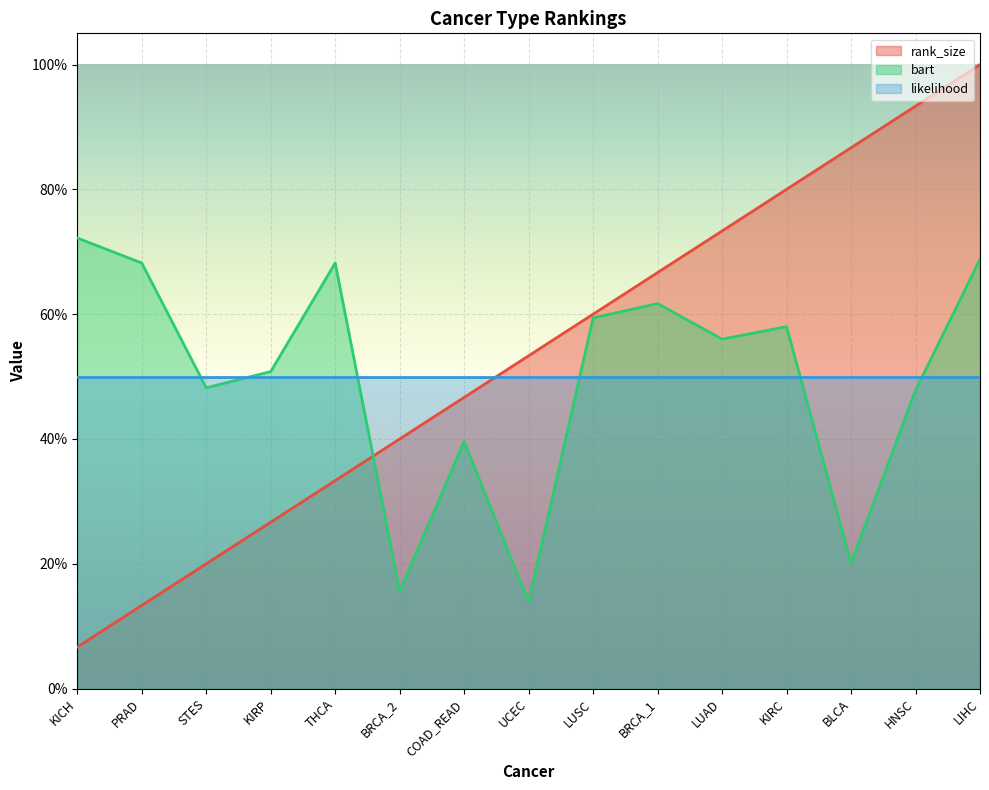

Is it true that bart equals 0.8 at STES?

False